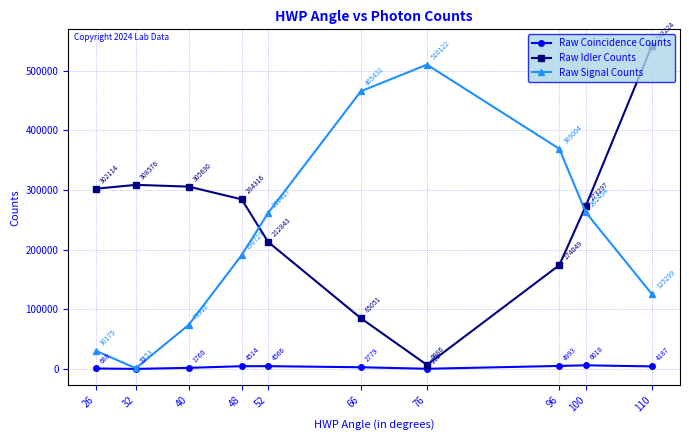

True or false: Raw Coincidence Counts and Raw Idler Counts cross at least once.

False